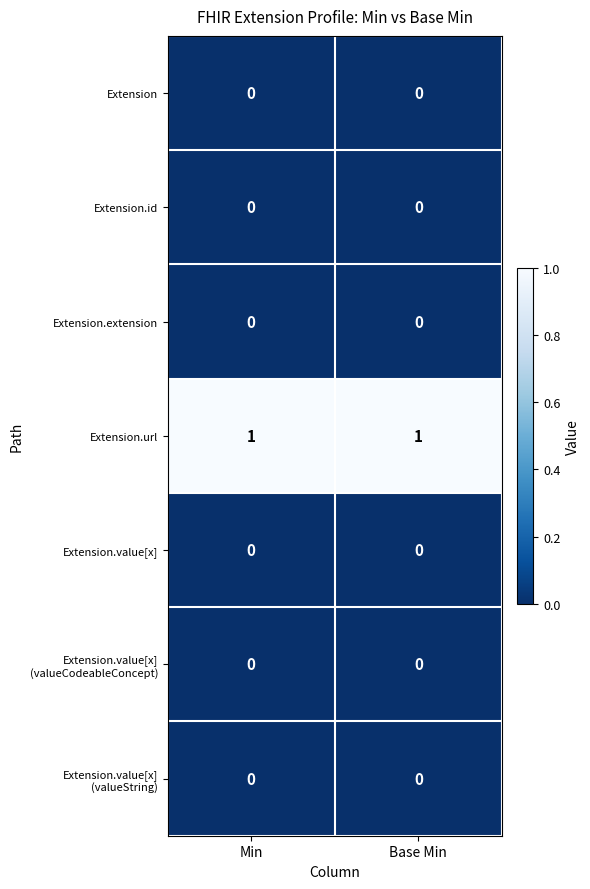

Is it true that Extension.url equals 2 at Base Min?

False